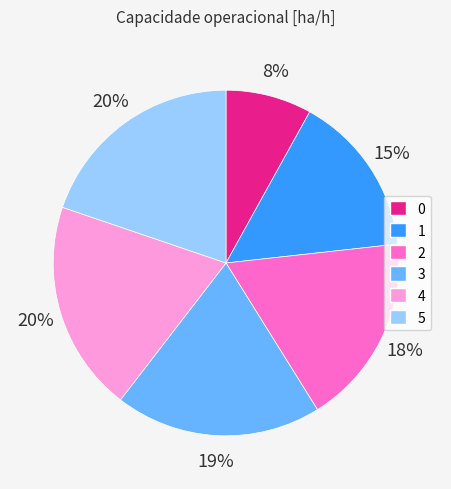

Between 0 and 3, which is larger?

3